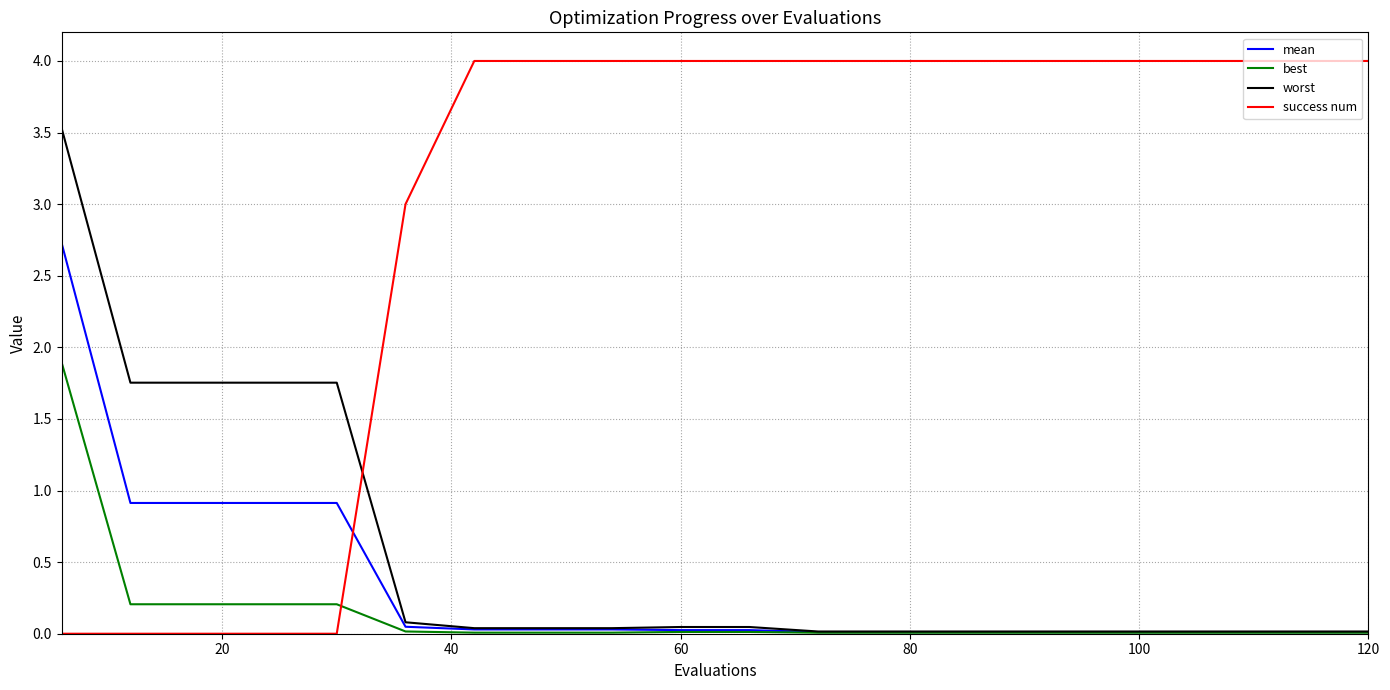

Which series has the widest spread of values?

success num